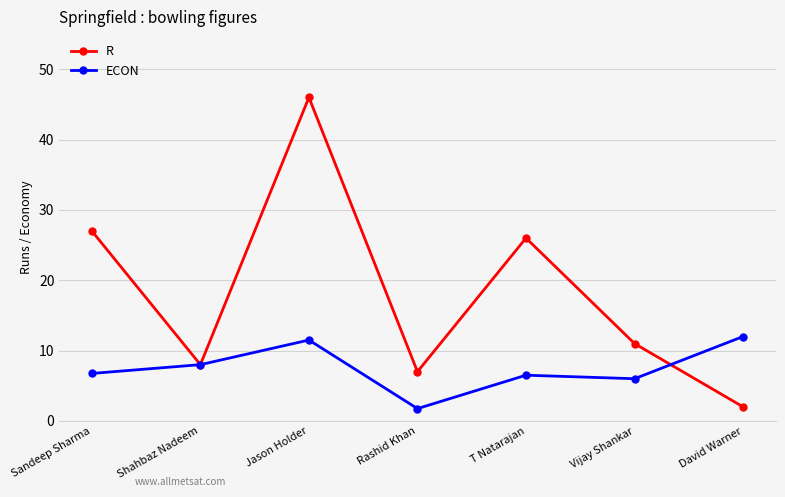

What is the greatest value displayed?

46.0